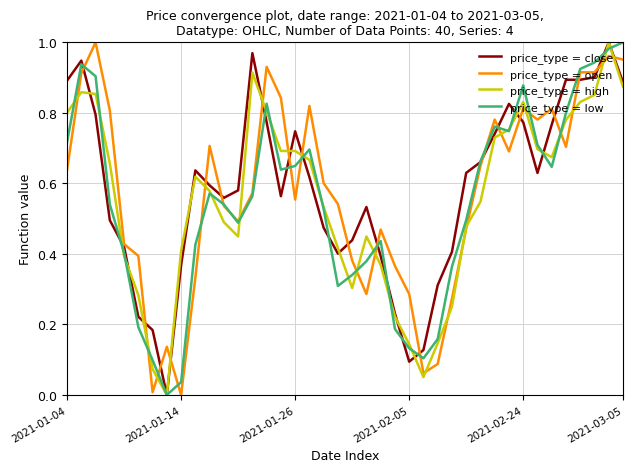

How many lines are shown in the chart?

4